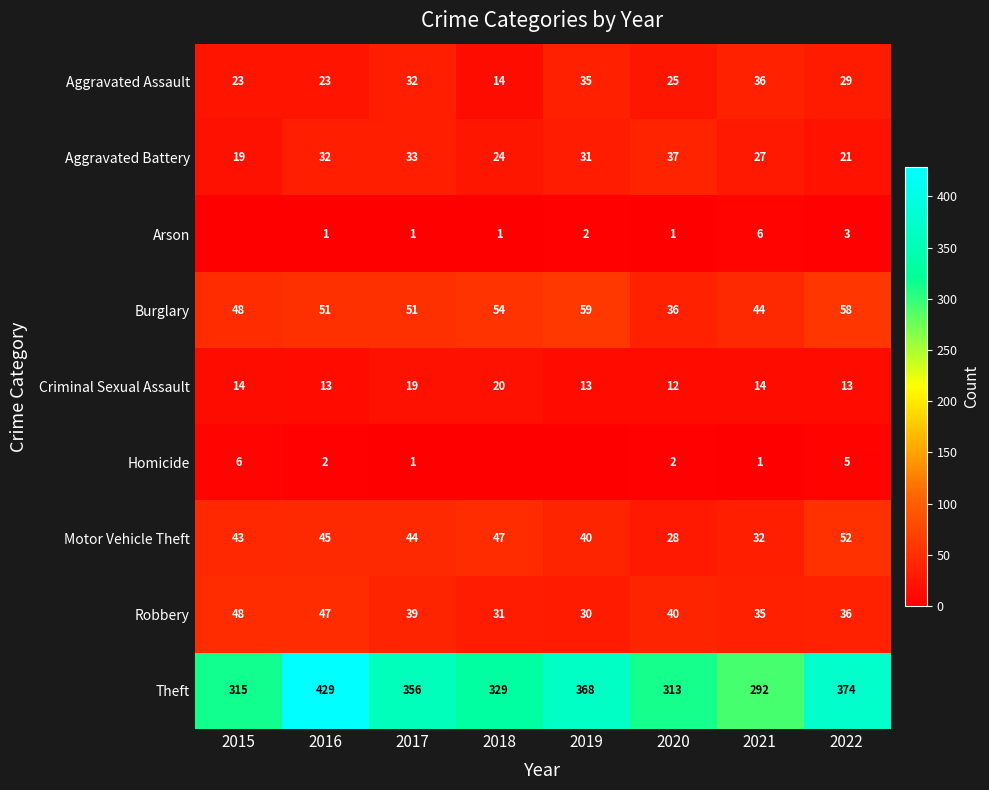

Which category has the lowest value in the Theft series?

2021